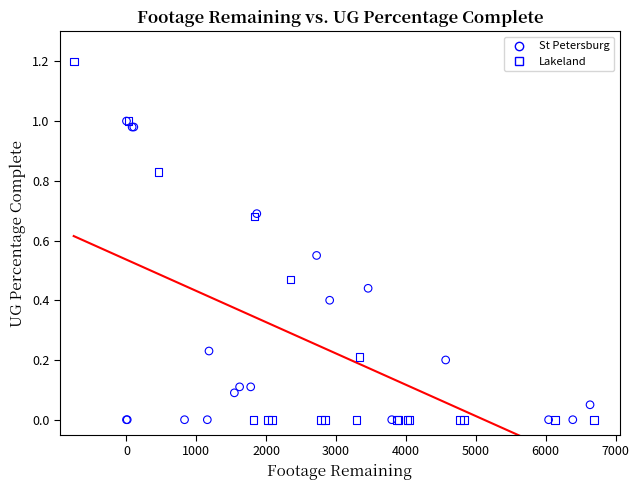

Which series has the largest Y range (max minus min)?

Lakeland